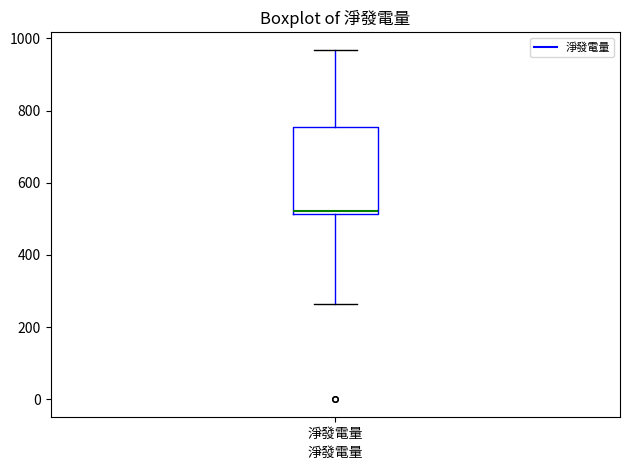

Transcribe this box plot: give where the median line is, the range the box spans, and where the two whiskers end, as read against the y-axis. The values are not printed on the chart, so give them approximately, as read against the axis.

median 520 (just above the box's lower edge), box 520 to 760, whiskers 260 to 960